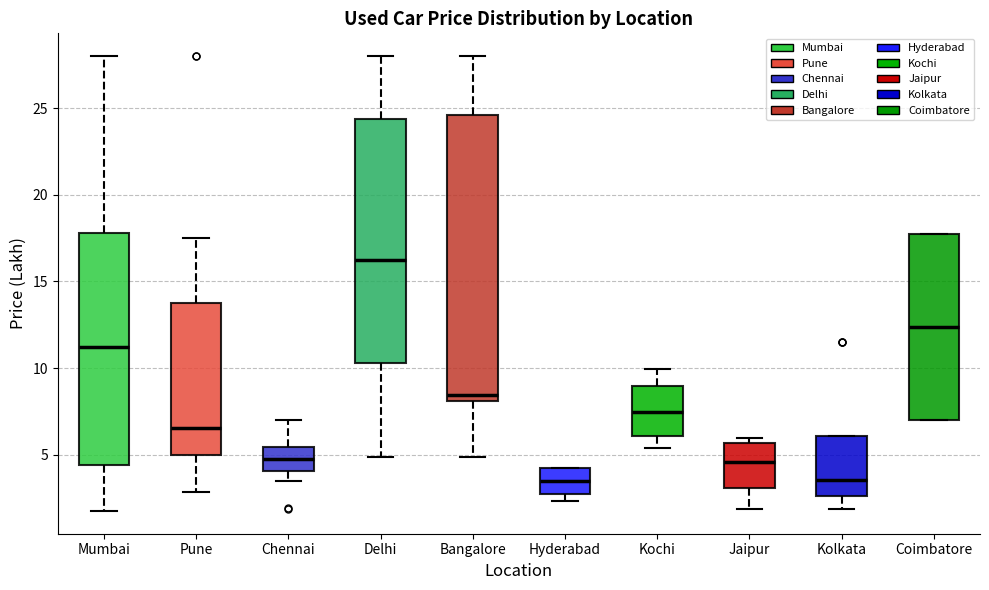

Reading left to right, read every box against the y-axis: the position of its median line, the range the box covers, and the ends of its whiskers. The values are not printed on the chart, so give them approximately, as read against the axis.

Mumbai: median 11.0, box 4.5 to 18.0, whiskers 2.0 to 28.0
Pune: median 6.5, box 5.0 to 14.0, whiskers 3.0 to 17.5
Chennai: median 5.0, box 4.0 to 5.5, whiskers 3.5 to 7.0
Delhi: median 16.5, box 10.5 to 24.5, whiskers 5.0 to 28.0
Bangalore: median 8.5, box 8.0 to 24.5, whiskers 5.0 to 28.0
Hyderabad: median 3.5, box 3.0 to 4.5, whiskers 2.5 to 4.5
Kochi: median 7.5, box 6.0 to 9.0, whiskers 5.5 to 10.0
Jaipur: median 4.5, box 3.0 to 5.5, whiskers 2.0 to 6.0
Kolkata: median 3.5, box 2.5 to 6.0, whiskers 2.0 to 6.0
Coimbatore: median 12.5, box 7.0 to 17.5, whiskers 7.0 to 17.5